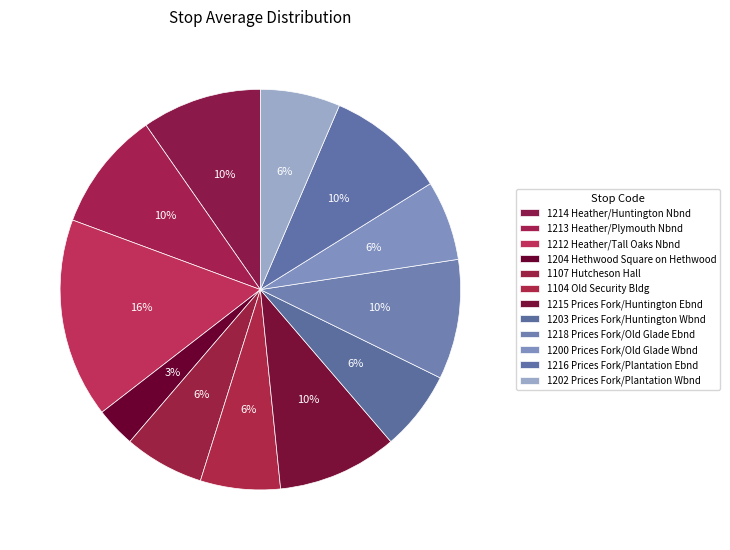

How many slices are in this pie chart?

12